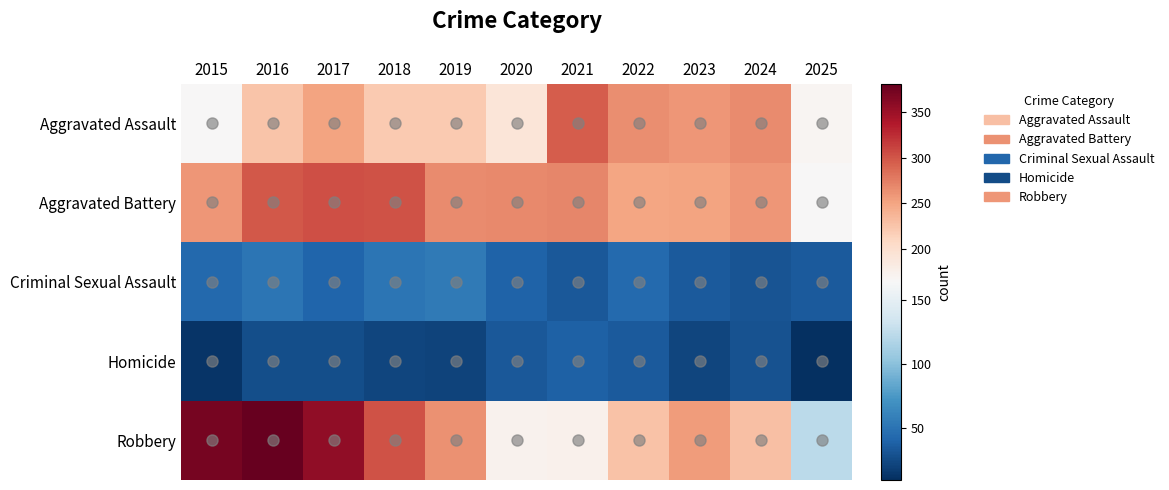

Reading left to right, transcribe all the data shown in this chart.

Aggravated Assault: 2015=164	2016=225	2017=251	2018=220	2019=220	2020=192	2021=295	2022=264	2023=259	2024=267	2025=169
Aggravated Battery: 2015=259	2016=298	2017=303	2018=302	2019=267	2020=268	2021=270	2022=249	2023=251	2024=259	2025=164
Criminal Sexual Assault: 2015=43	2016=51	2017=41	2018=51	2019=55	2020=40	2021=33	2022=44	2023=35	2024=31	2025=35
Homicide: 2015=13	2016=28	2017=27	2018=23	2019=21	2020=34	2021=38	2022=35	2023=23	2024=30	2025=10
Robbery: 2015=372	2016=381	2017=356	2018=302	2019=263	2020=174	2021=175	2022=227	2023=257	2024=230	2025=123